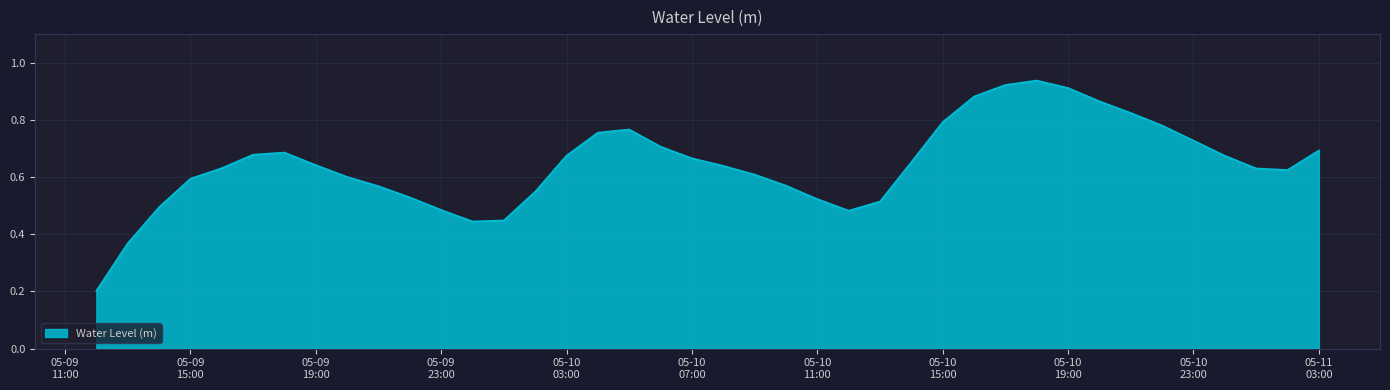

At which category does the data reach its first local valley?

2023-05-10 00:00:00